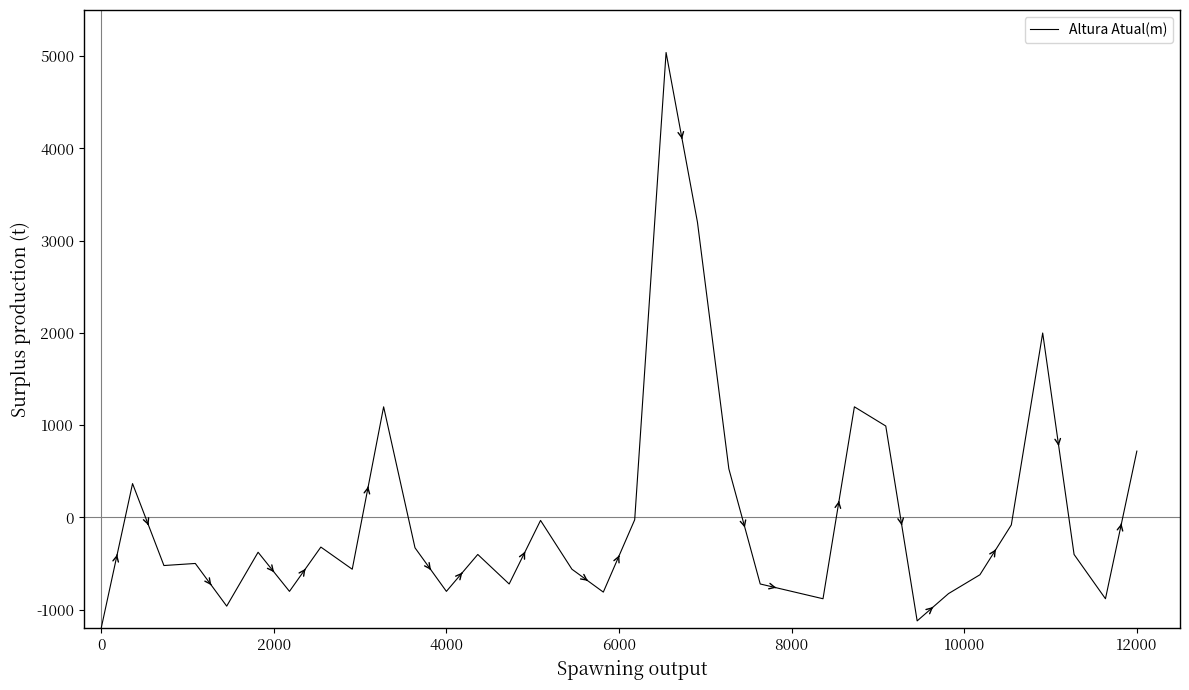

What is the minimum value shown in the chart?

-1200.6